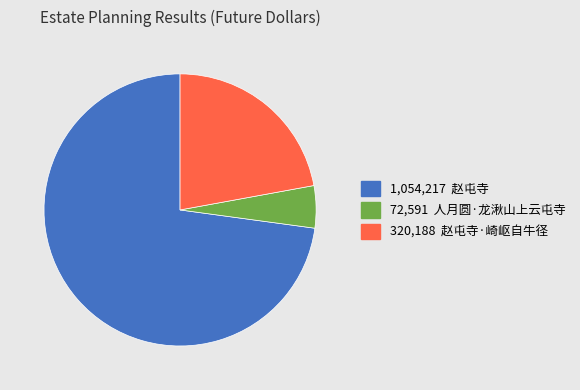

Is there any slice that represents more than half of the pie?

Yes